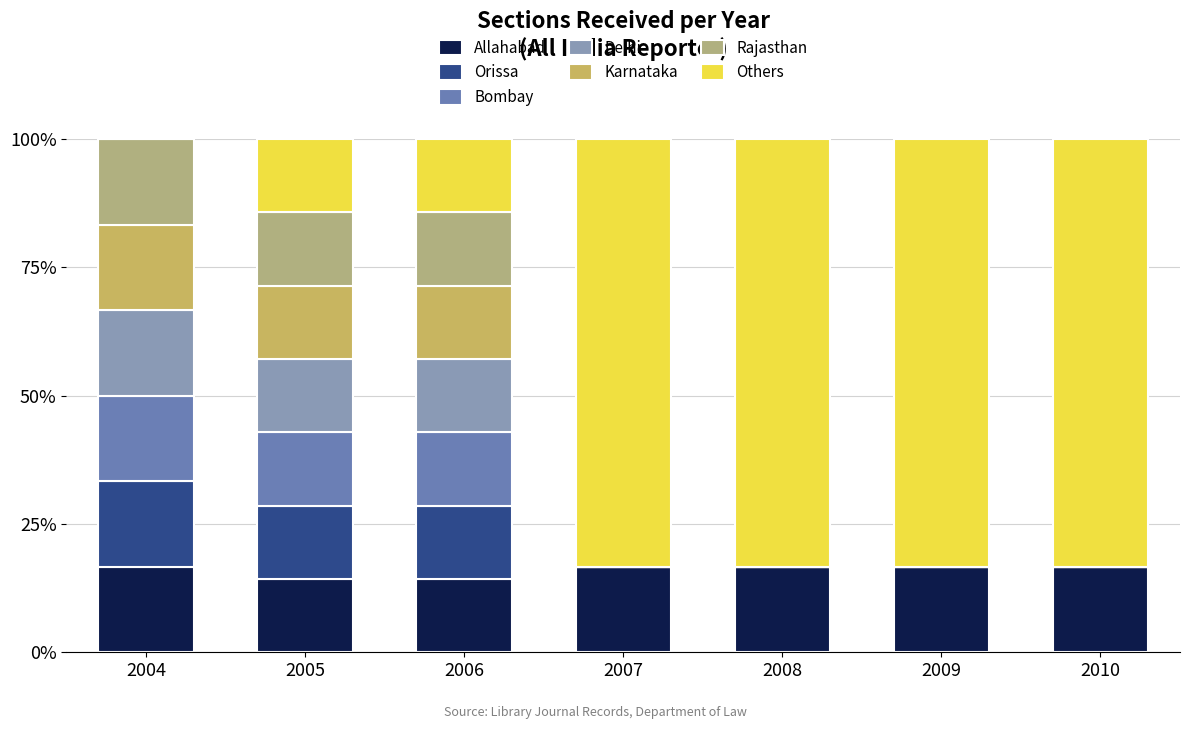

Count the number of data series in this chart.

7